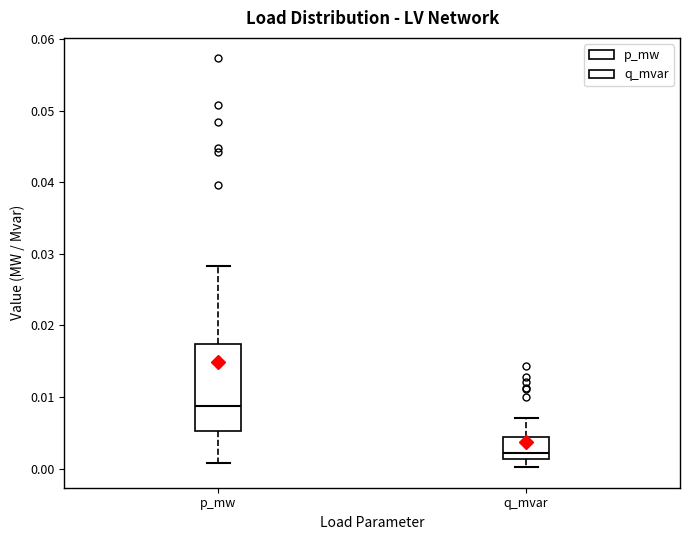

Where does the median line of the box for q_mvar sit on the y-axis? The values are not printed on the chart, so give them approximately, as read against the axis.

0.002